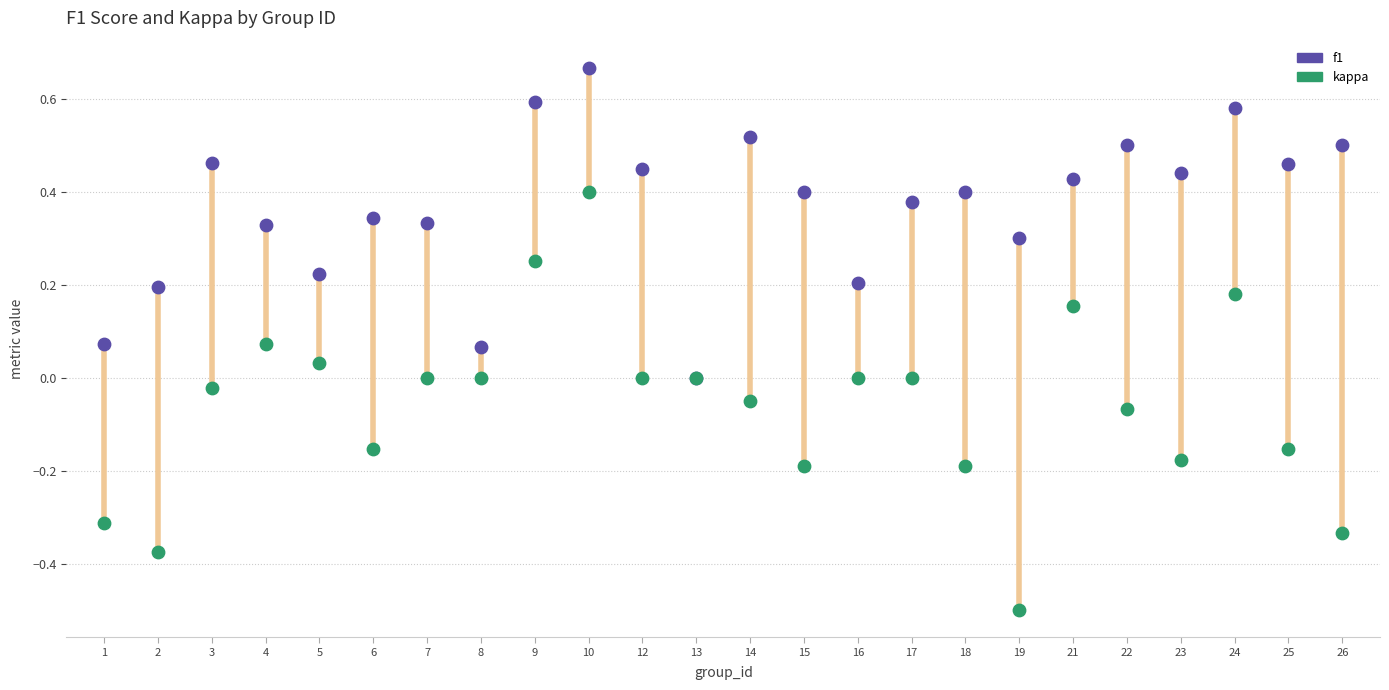

Which series contains the lowest Y value?

kappa